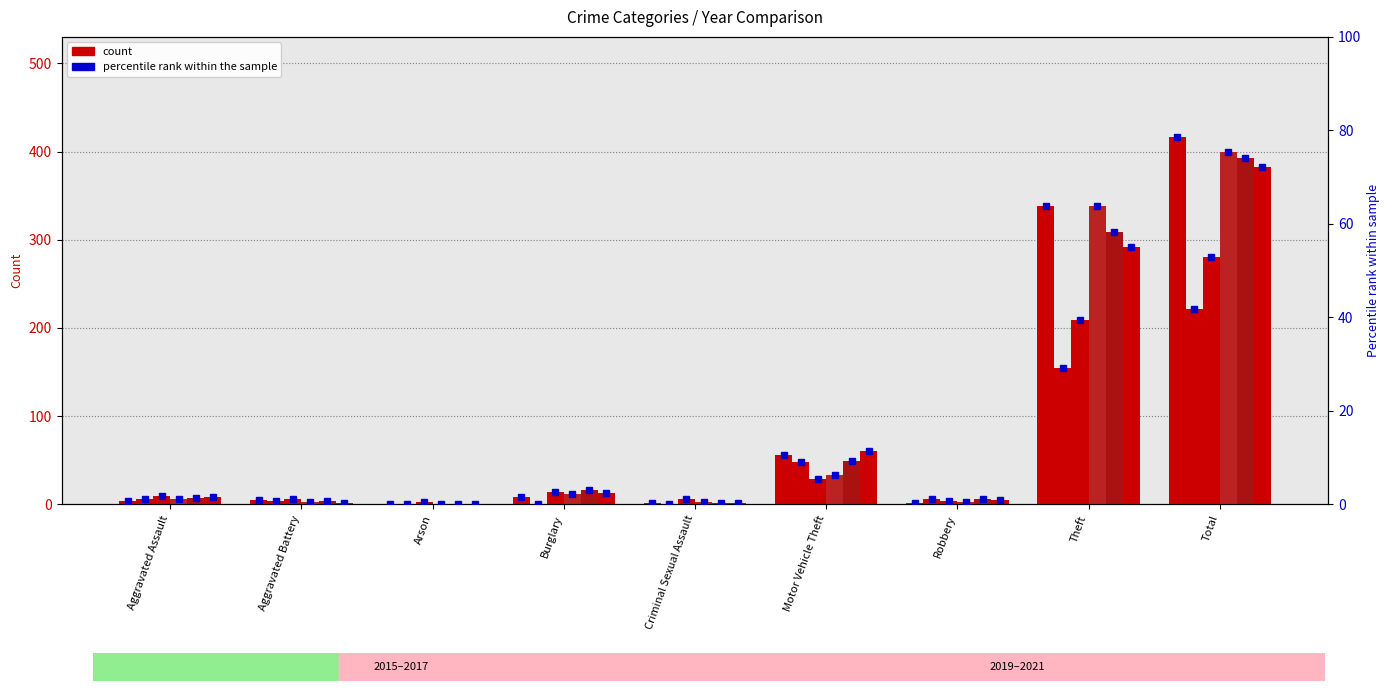

Reading left to right, transcribe all the data shown in this chart.

2019 pct: 0.8	0.9	0.2	1.5	0.4	10.6	0.4	63.8	78.5
2020 pct: 1.1	0.8	0.2	0.2	0.2	9.1	1.1	29.2	41.7
2021 pct: 1.7	1.1	0.6	2.6	1.1	5.5	0.8	39.4	52.8
2015 pct: 1.1	0.6	0.0	2.3	0.6	6.2	0.6	63.8	75.3
2016 pct: 1.3	0.8	0.0	3.0	0.4	9.2	1.1	58.3	74.2
2017 pct: 1.5	0.4	0.0	2.5	0.4	11.3	0.9	55.1	72.1